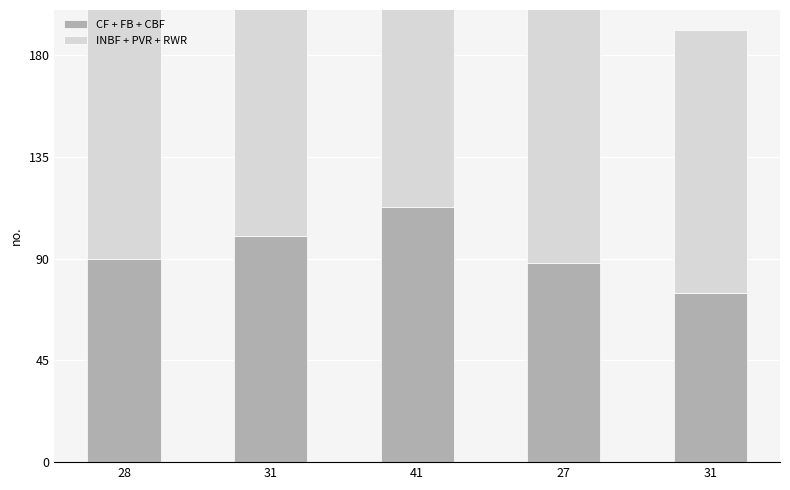

What is the total value across all series at 31?

230